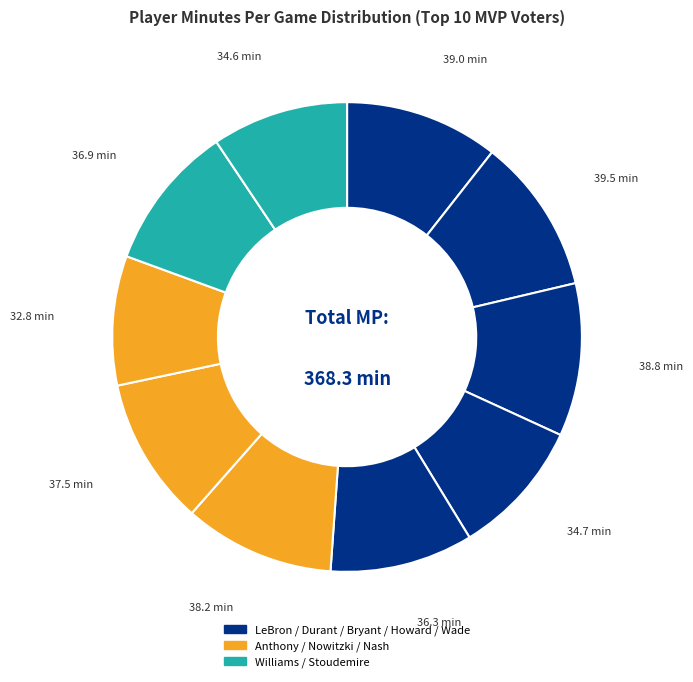

Count the number of slices in the pie.

10